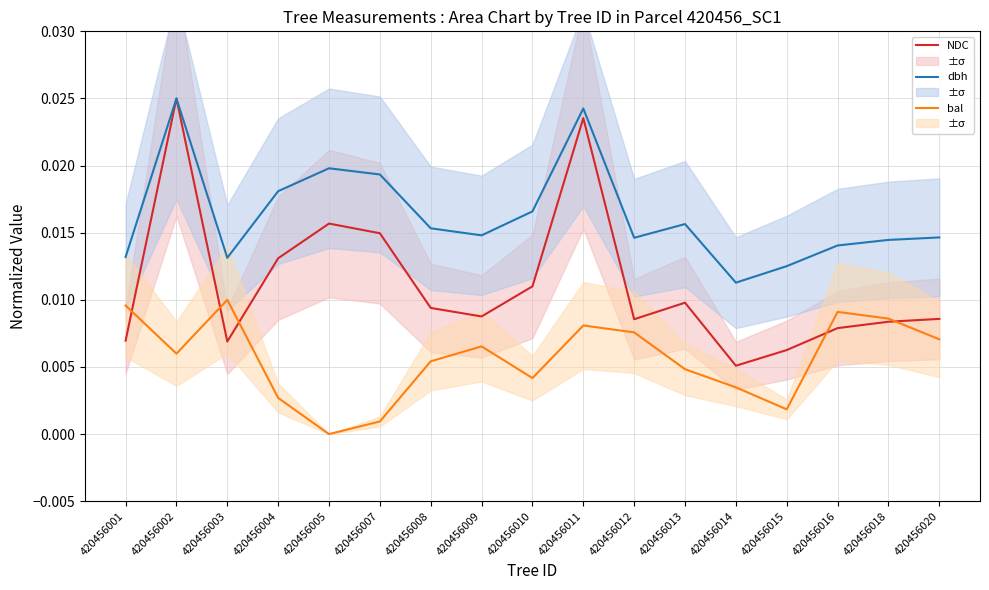

List the labels in order of dbh value, smallest first.

420456014, 420456015, 420456003, 420456001, 420456016, 420456018, 420456012, 420456020, 420456009, 420456008, 420456013, 420456010, 420456004, 420456007, 420456005, 420456011, 420456002